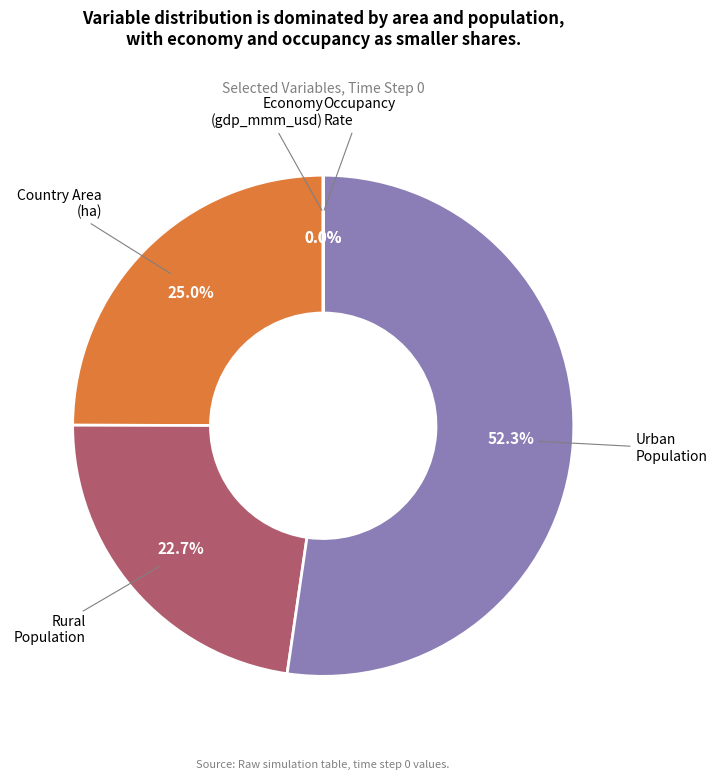

To the nearest percent, what is the difference between the largest and smallest slice percentages?

52%